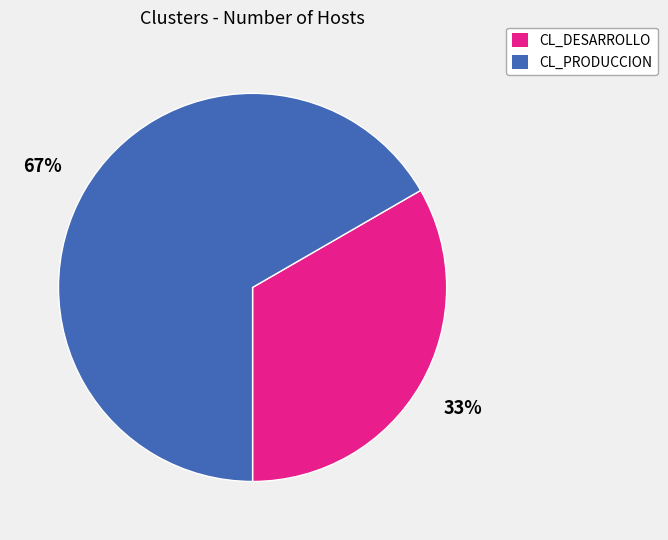

To the nearest percent, what portion does CL_DESARROLLO represent?

33%